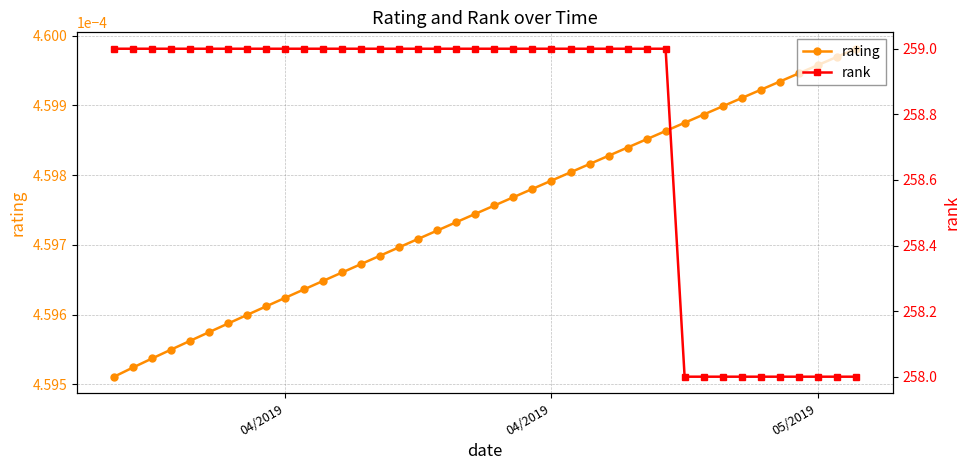

True or false: rank and rating intersect in this chart.

False